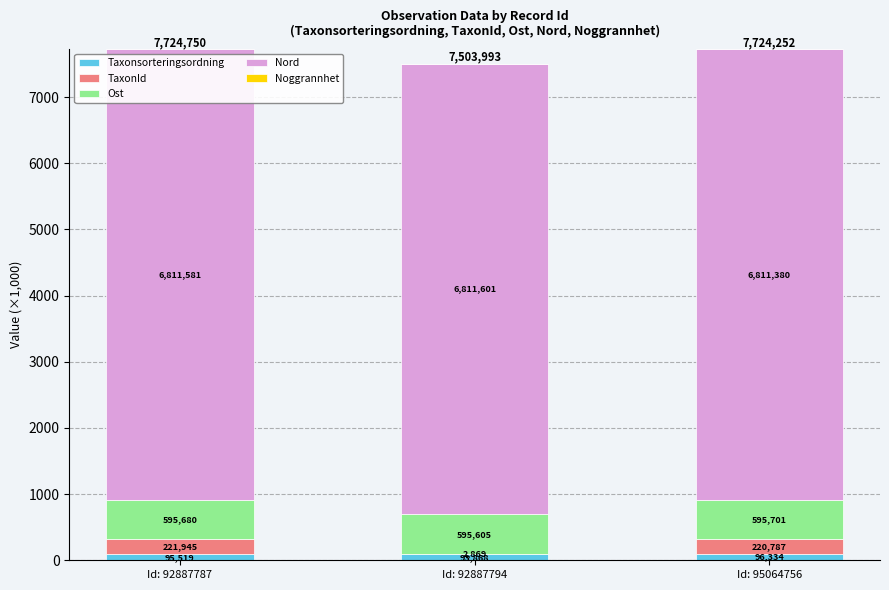

Are the bars grouped side by side (vs. stacked)?

No